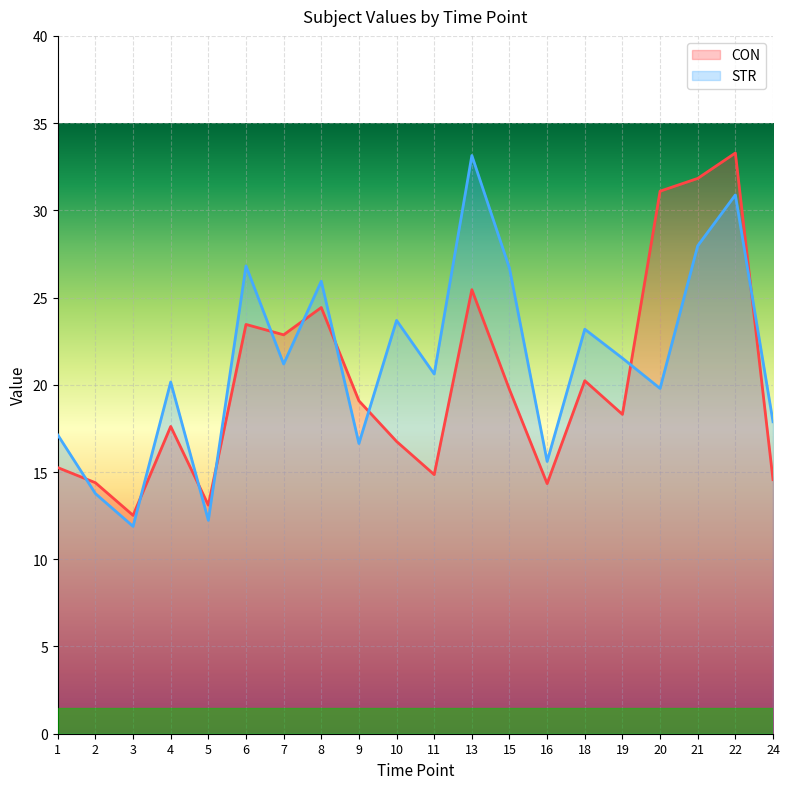

Does the chart display data point markers on the line(s)?

No